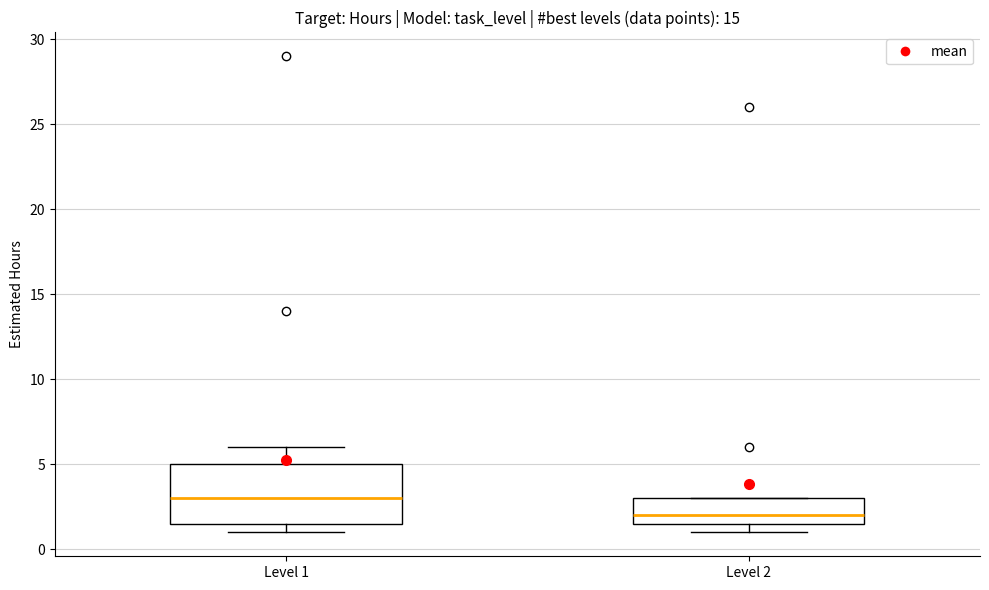

Which box has the lowest median line?

Level 2